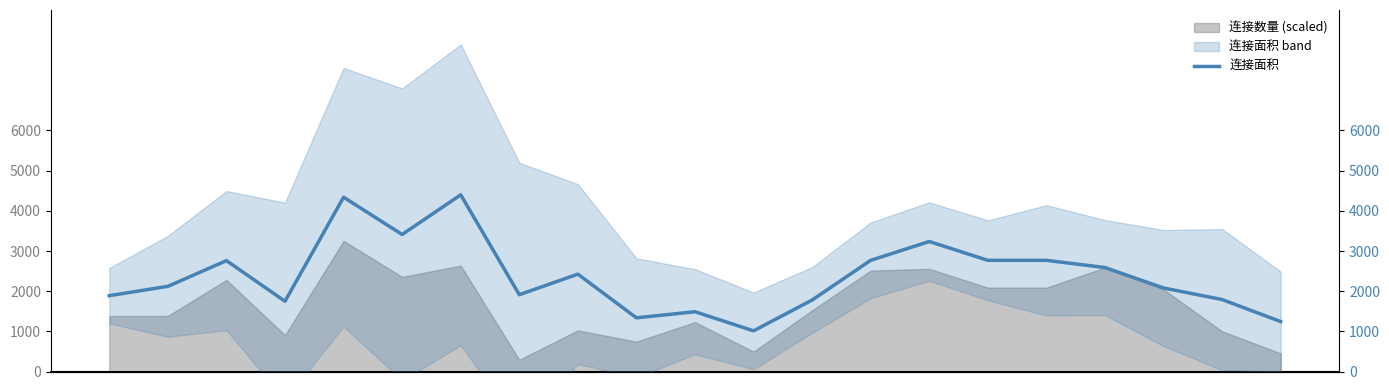

What is the difference between the maximum and minimum values?

3387